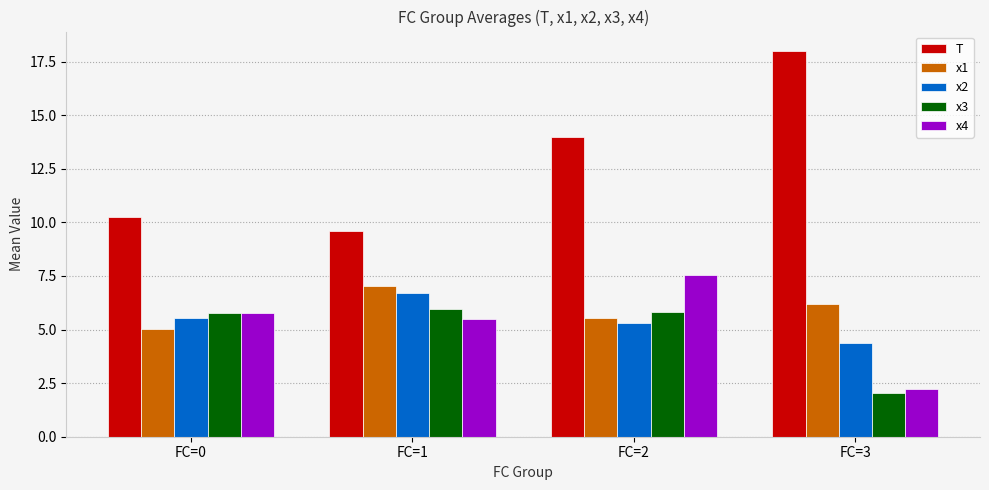

What is the difference between the maximum and minimum values in the x1 series?

2.0